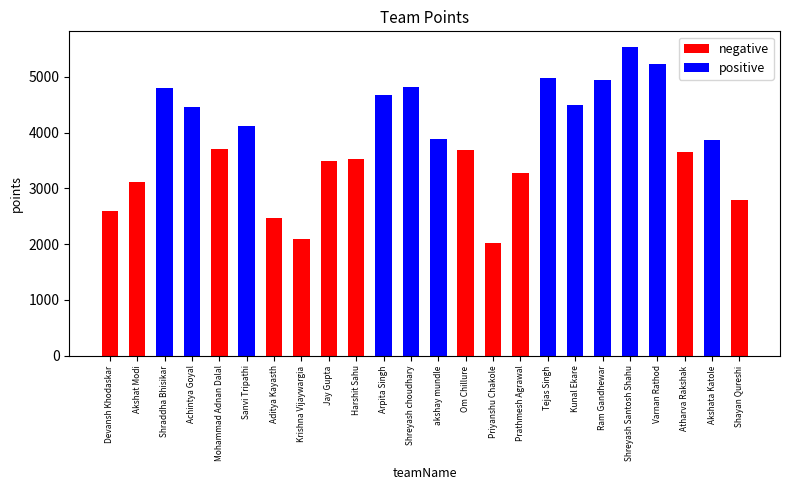

How many bars are there in total?

24